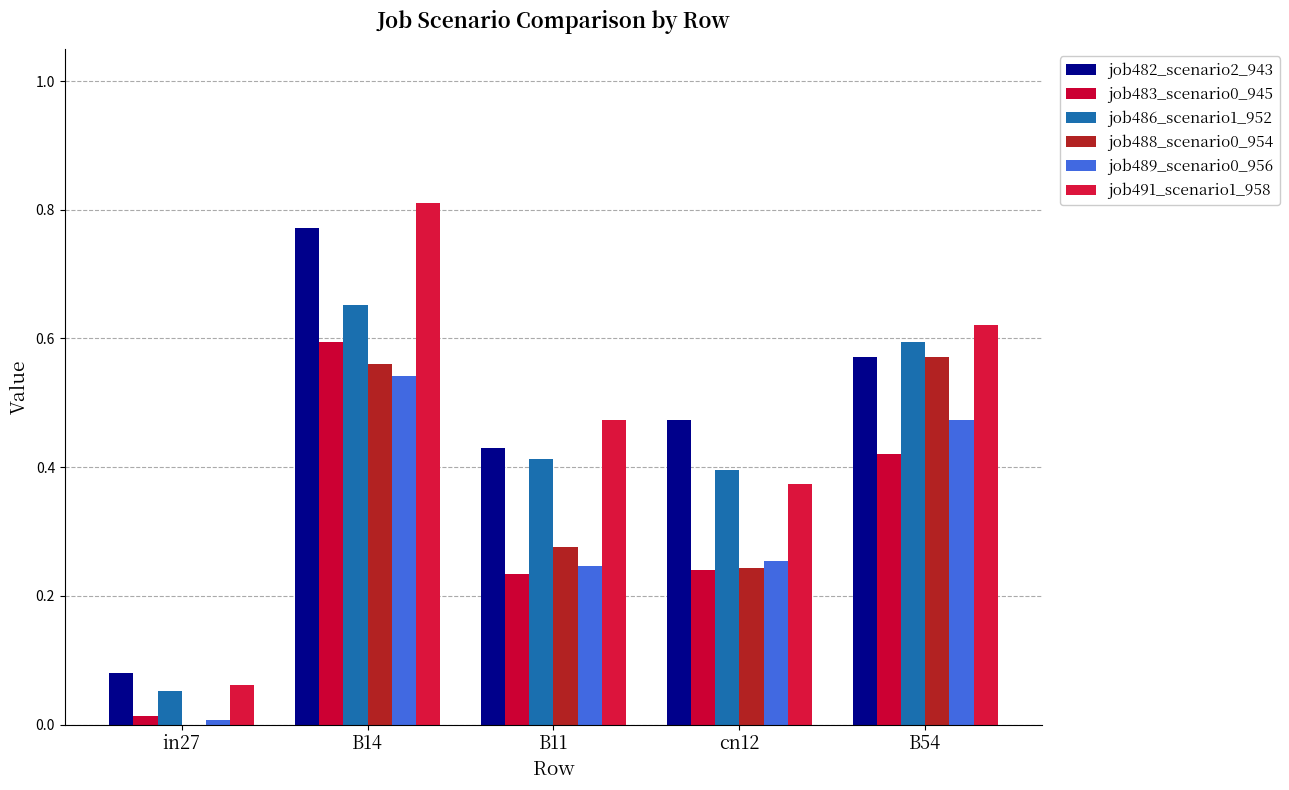

Rank the series at B11 from lowest to highest value.

job483_scenario0_945, job489_scenario0_956, job488_scenario0_954, job486_scenario1_952, job482_scenario2_943, job491_scenario1_958